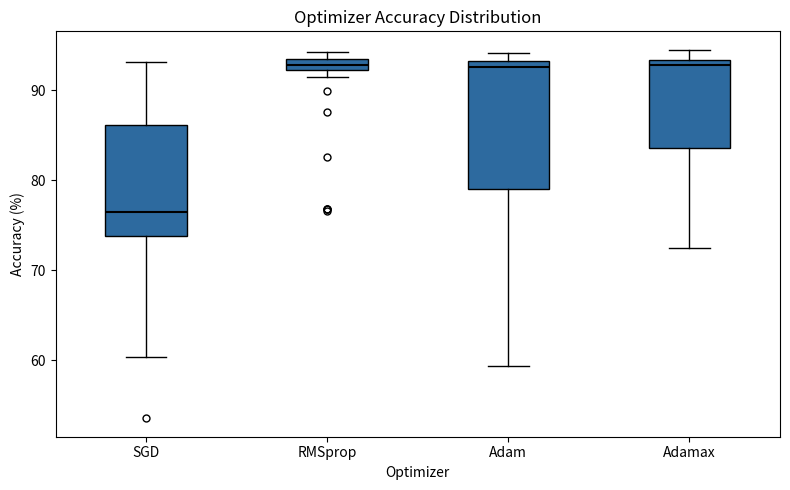

Where does the upper whisker of the box for SGD end on the y-axis? The values are not printed on the chart, so give them approximately, as read against the axis.

93